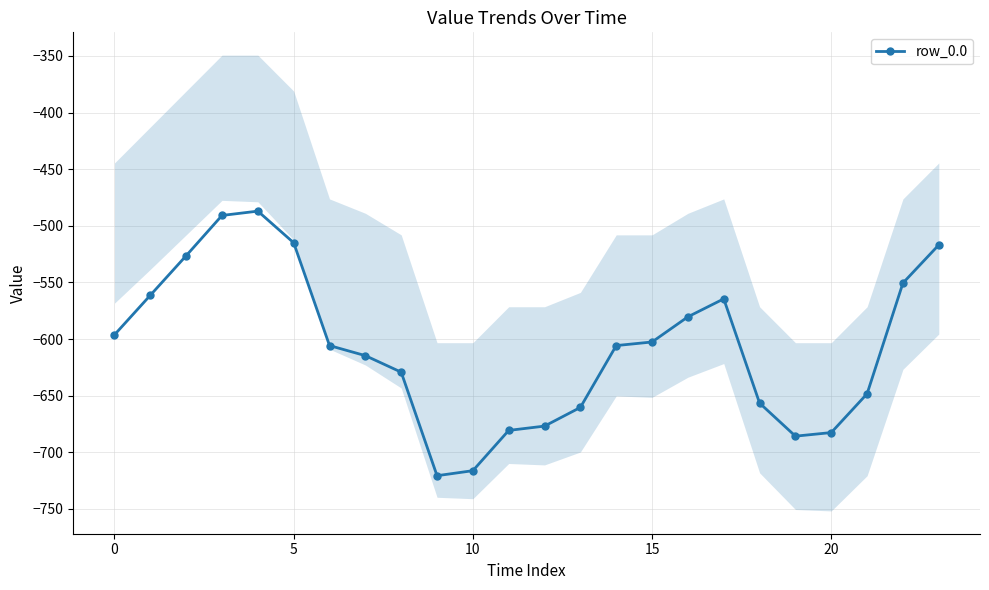

How many interior local valleys (lower than both neighbors) does the data have?

2